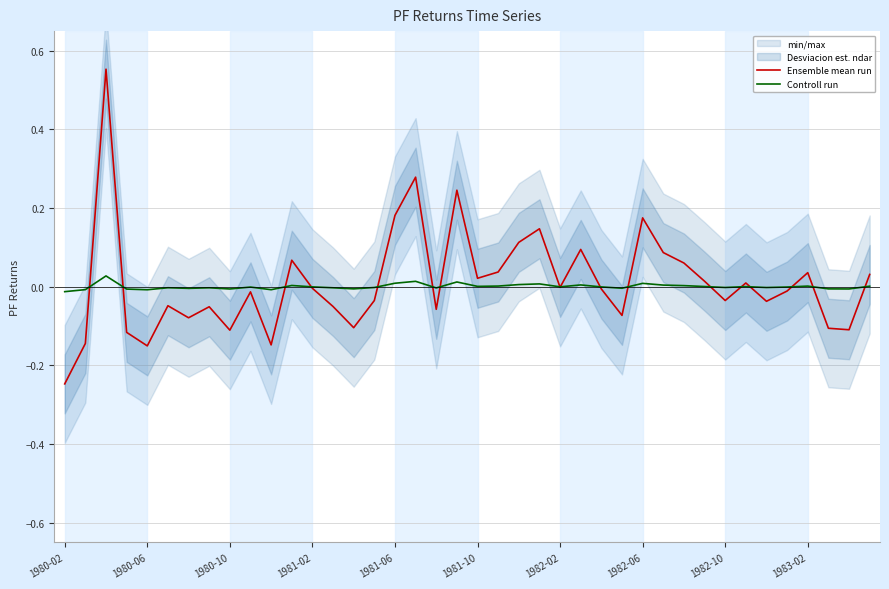

What is the difference between the second highest and minimum values in the Ensemble mean run series?

0.5